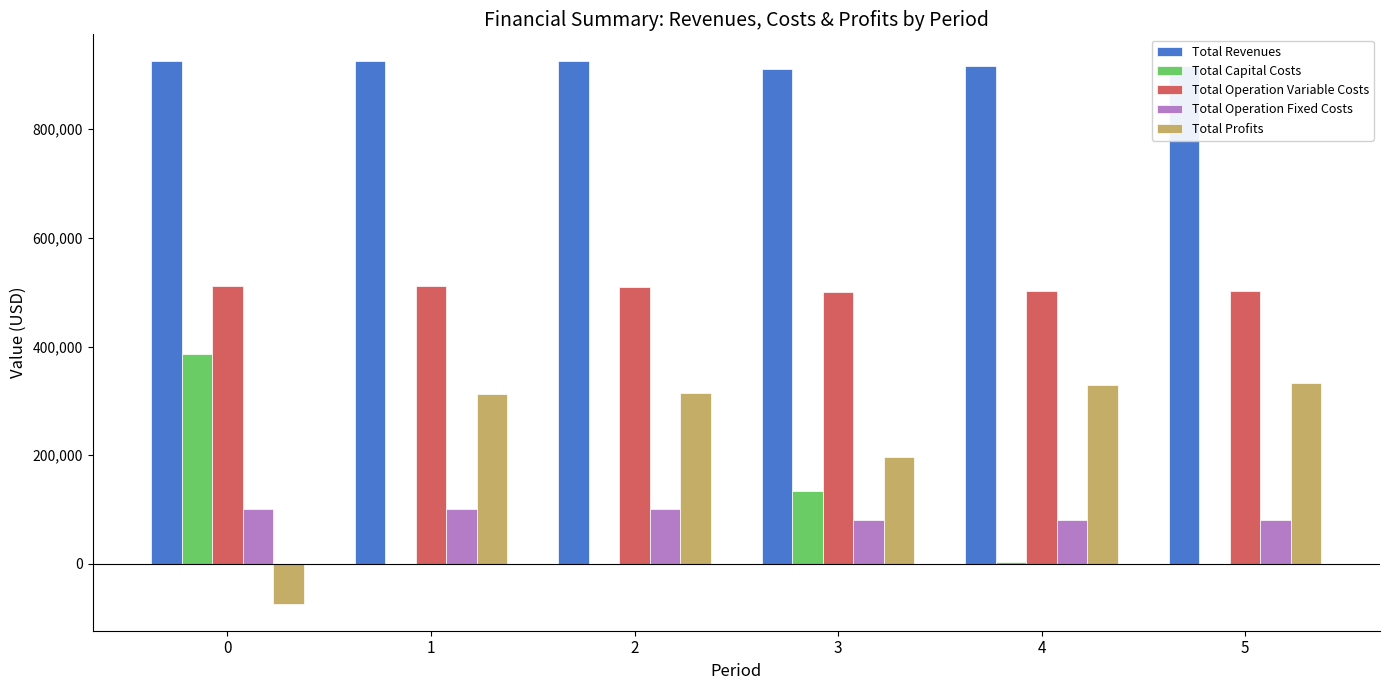

What is the difference between the Total Operation Variable Costs values at 5 and 4?

997.5